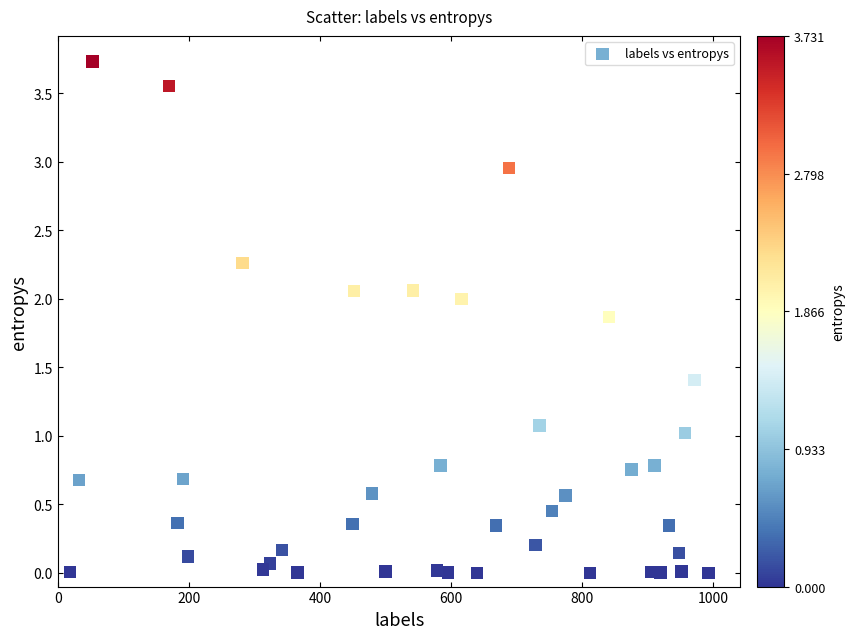

What is the range of Y values (max minus min)?

3.7